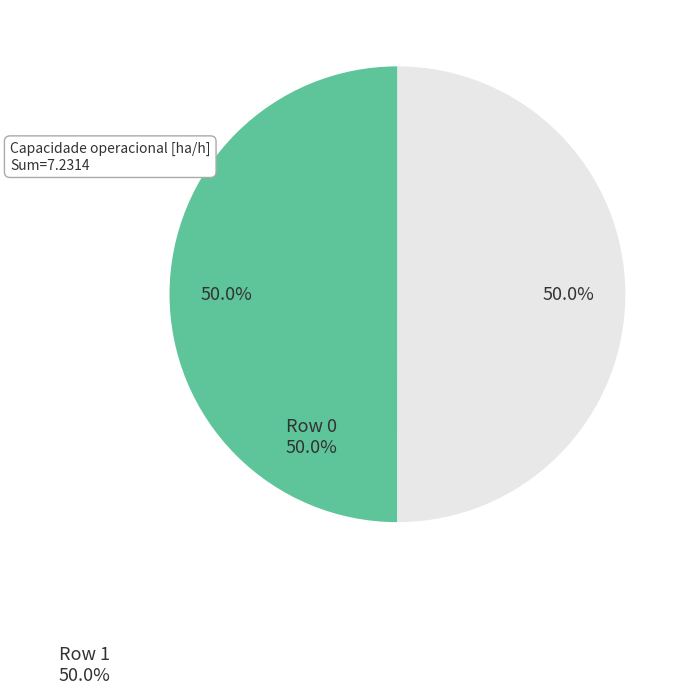

What is the ratio of the value at Row 0 to the value at Row 1?

1.0